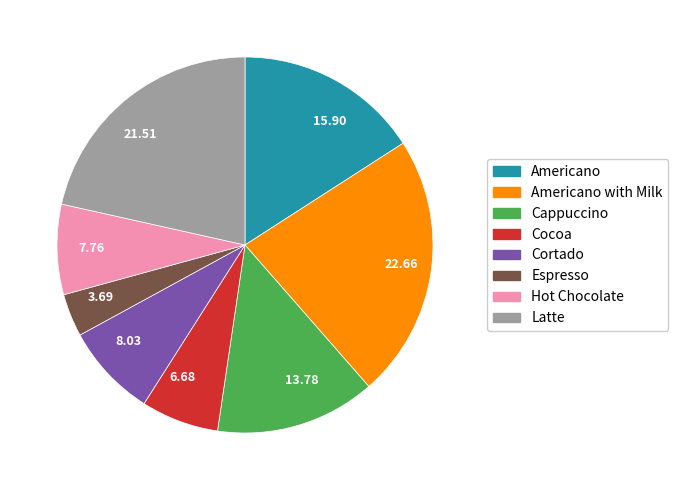

Which category has the smallest portion of the pie?

Espresso